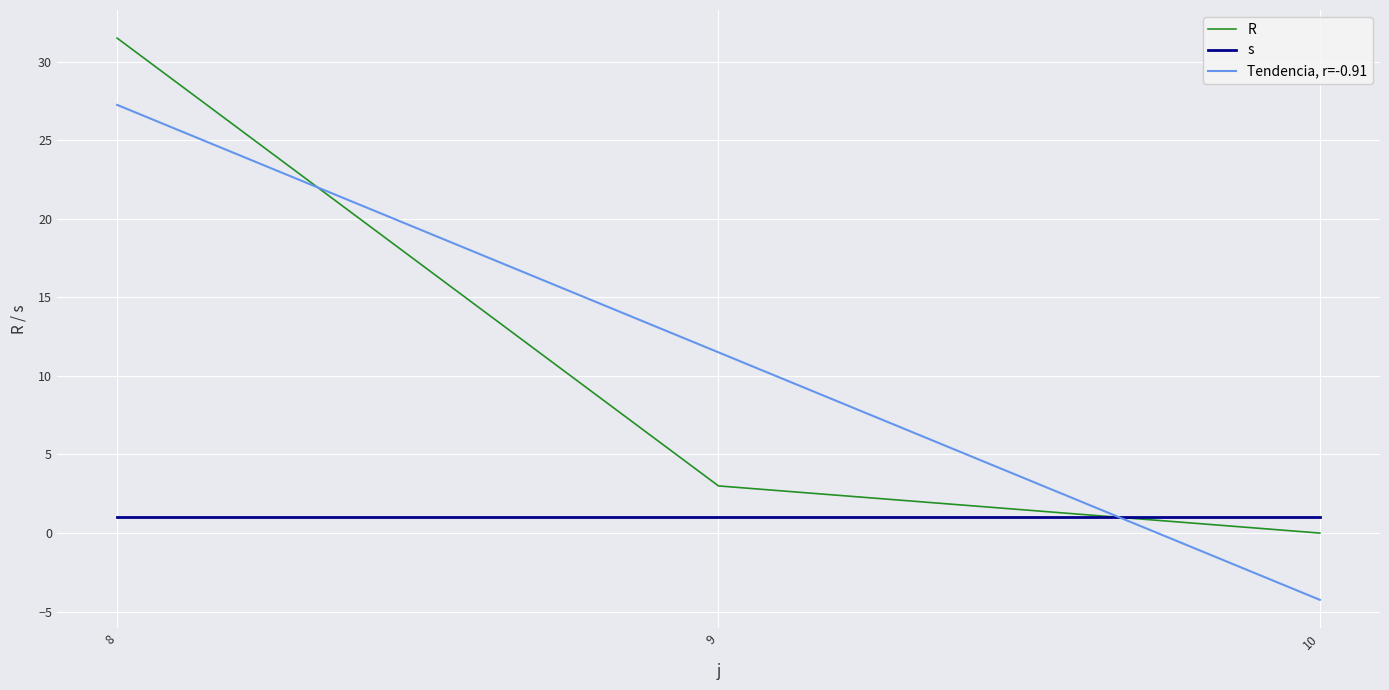

Is it true that s equals 1.0 at 8?

True